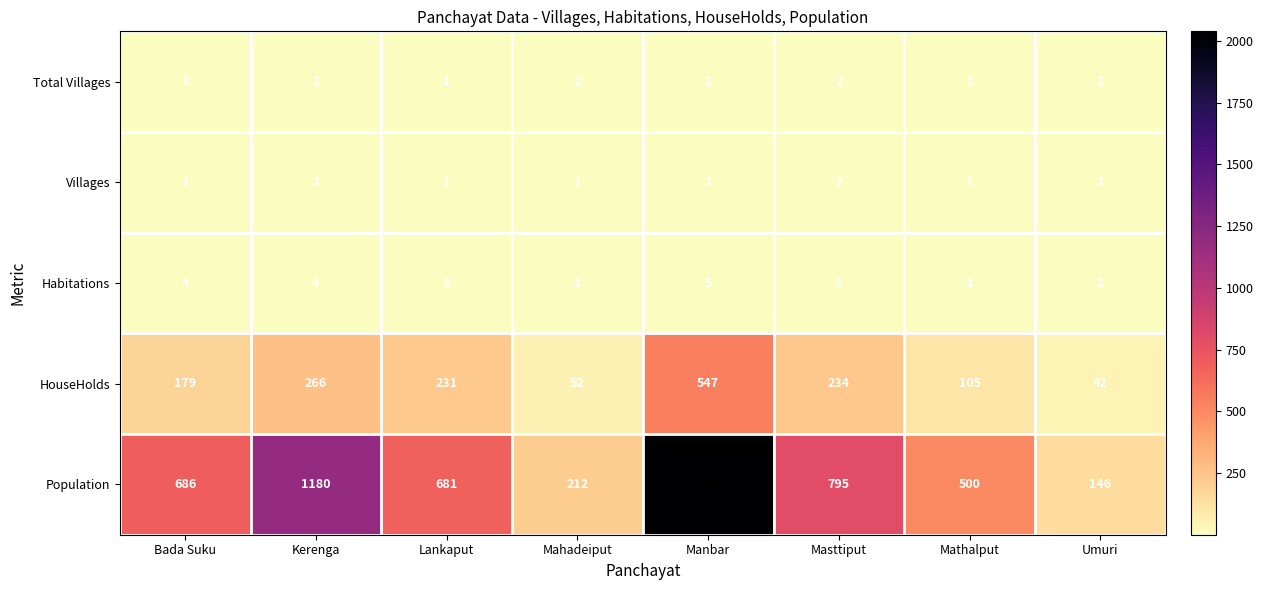

Count the Total Villages values in the range 2 to 3.

6